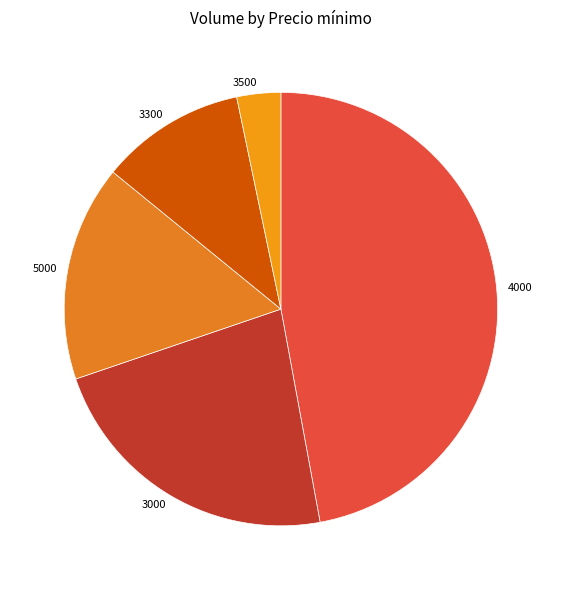

Combined, do 5000 and 4000 account for over 50%?

Yes